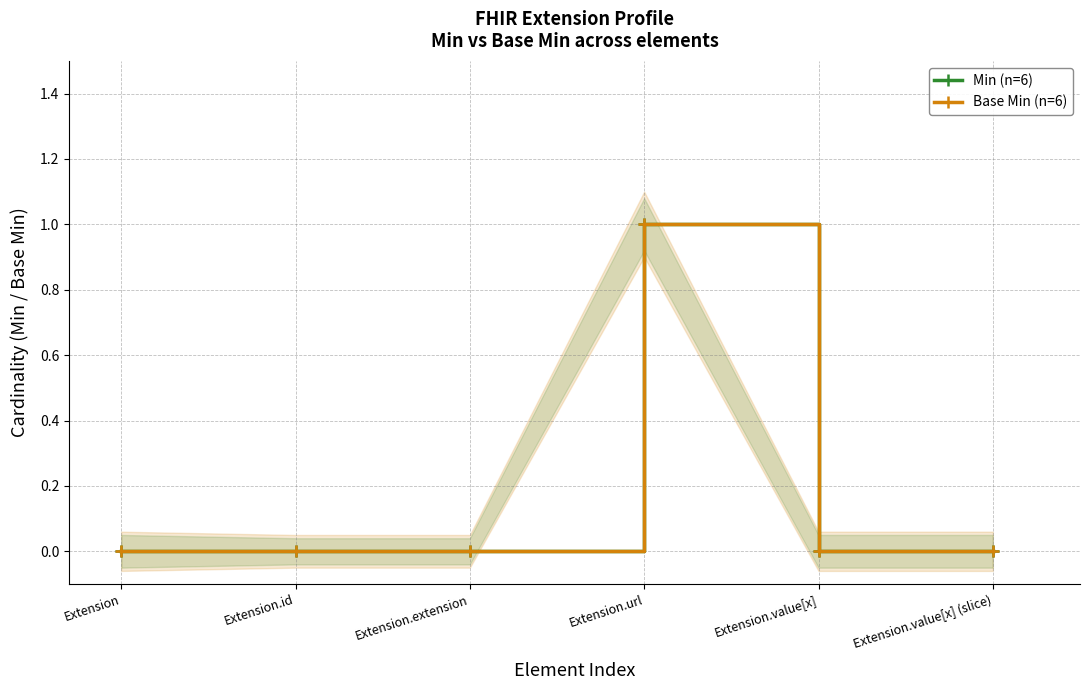

Count the number of categories in the chart.

6